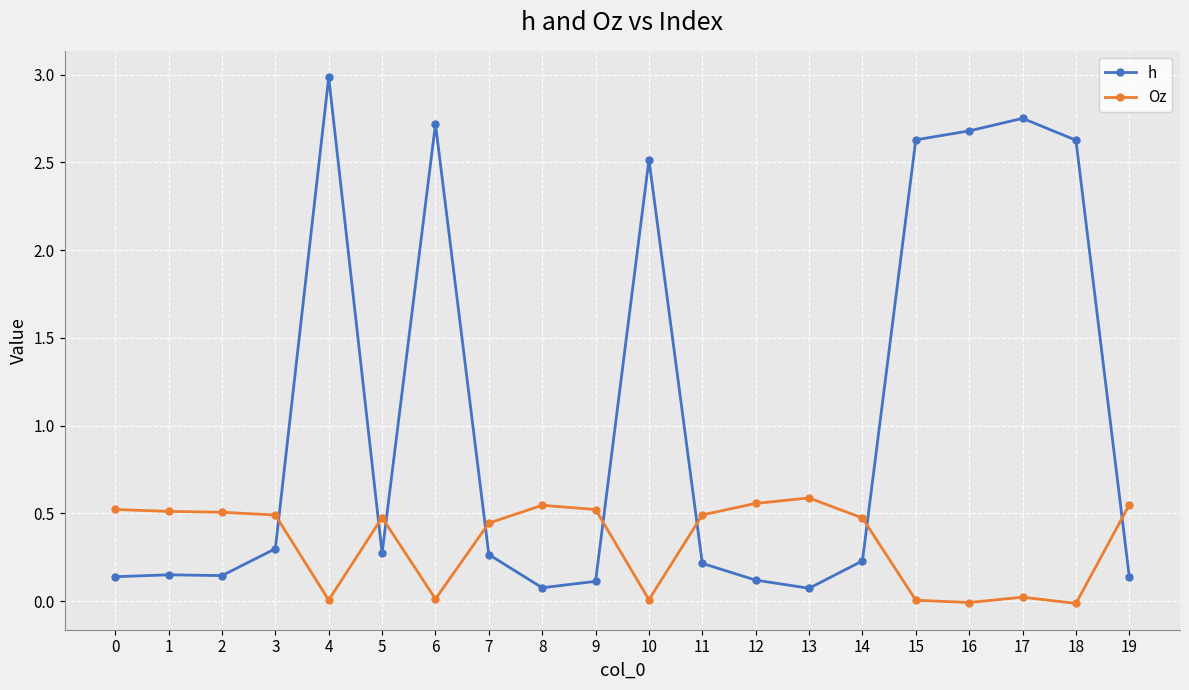

Which series has the largest range (max minus min)?

h